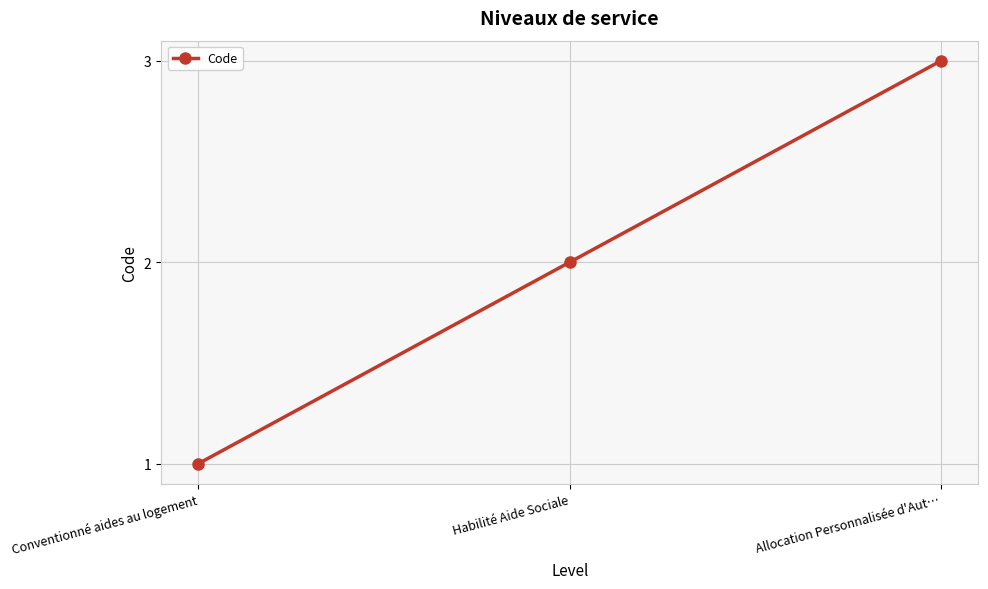

What is the sum of all values?

6